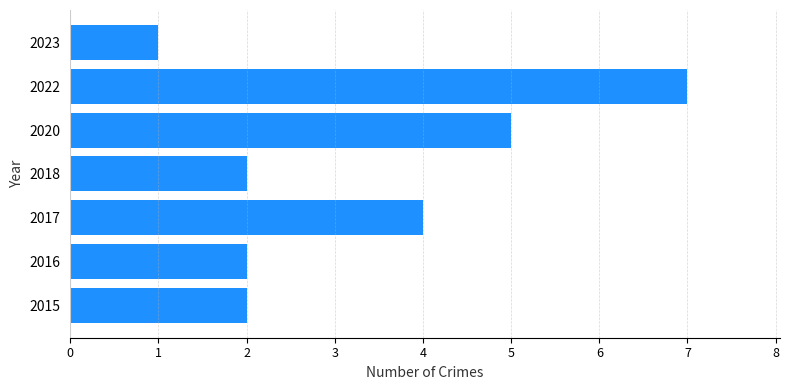

At which category does the chart reach its minimum across all series?

2023